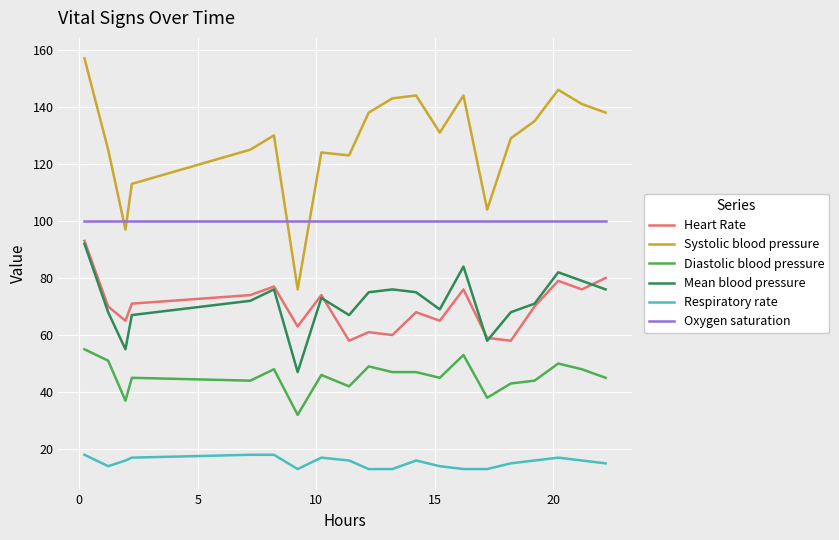

What is the greatest value displayed?

157